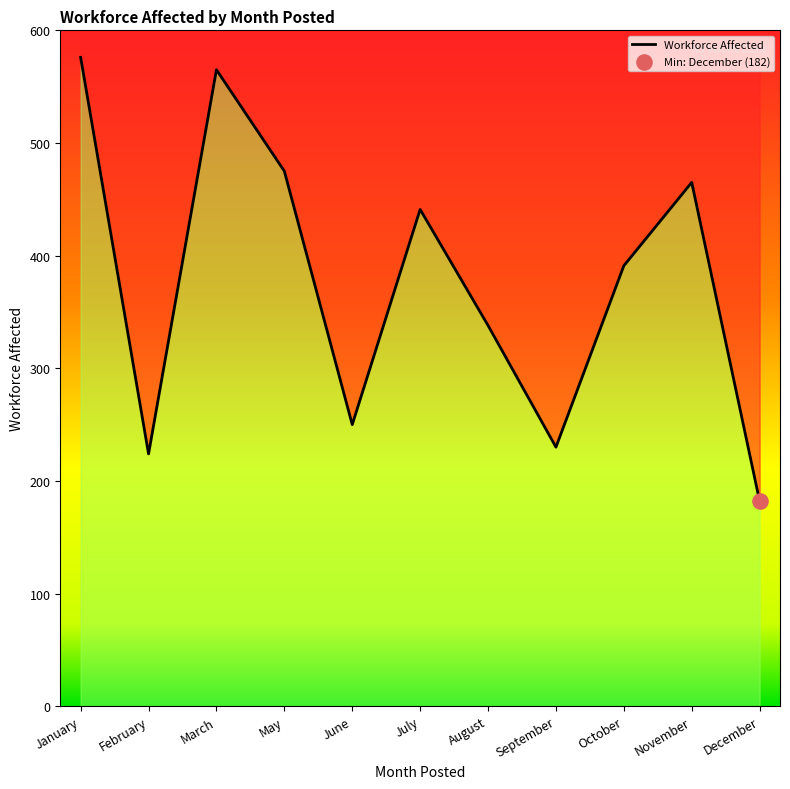

What is the change in value from February to August?

+114